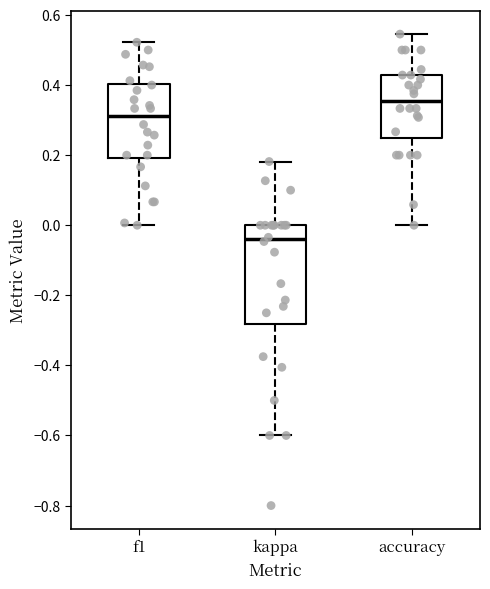

Reading left to right, read every box against the y-axis: the position of its median line, the range the box covers, and the ends of its whiskers. The values are not printed on the chart, so give them approximately, as read against the axis.

f1: median 0.32, box 0.20 to 0.40, whiskers 0.00 to 0.52
kappa: median -0.04, box -0.28 to 0.00, whiskers -0.60 to 0.18
accuracy: median 0.36, box 0.26 to 0.42, whiskers 0.00 to 0.54